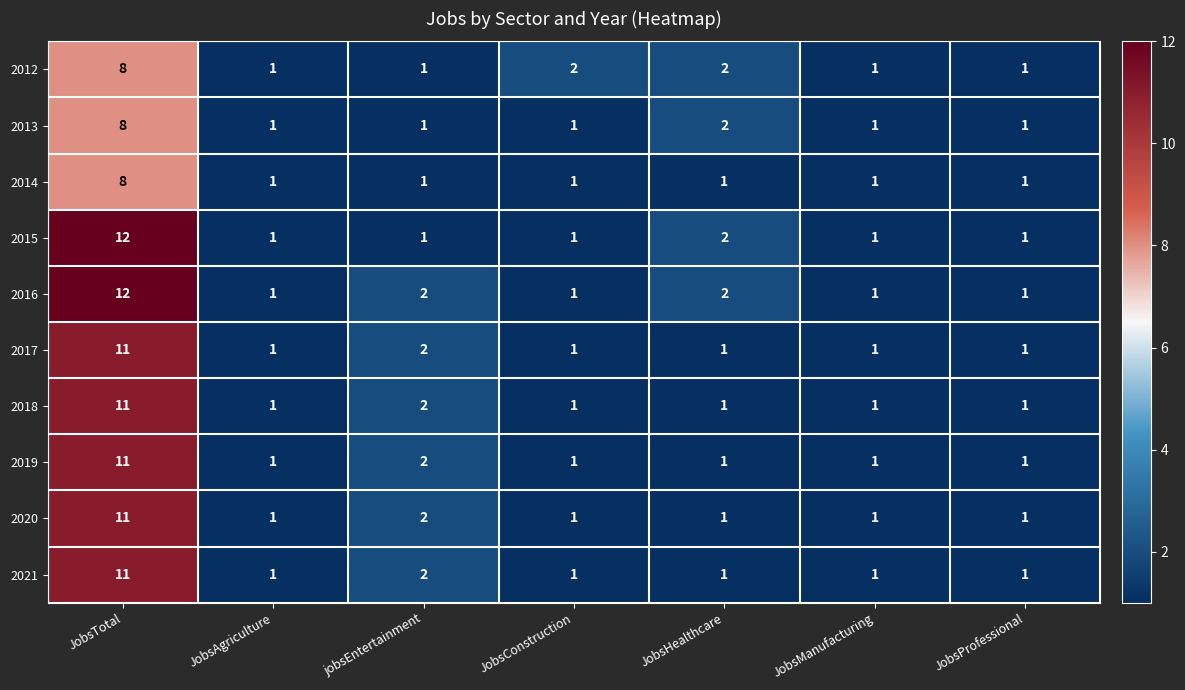

Is it true that 2016 equals 12 at JobsTotal?

True